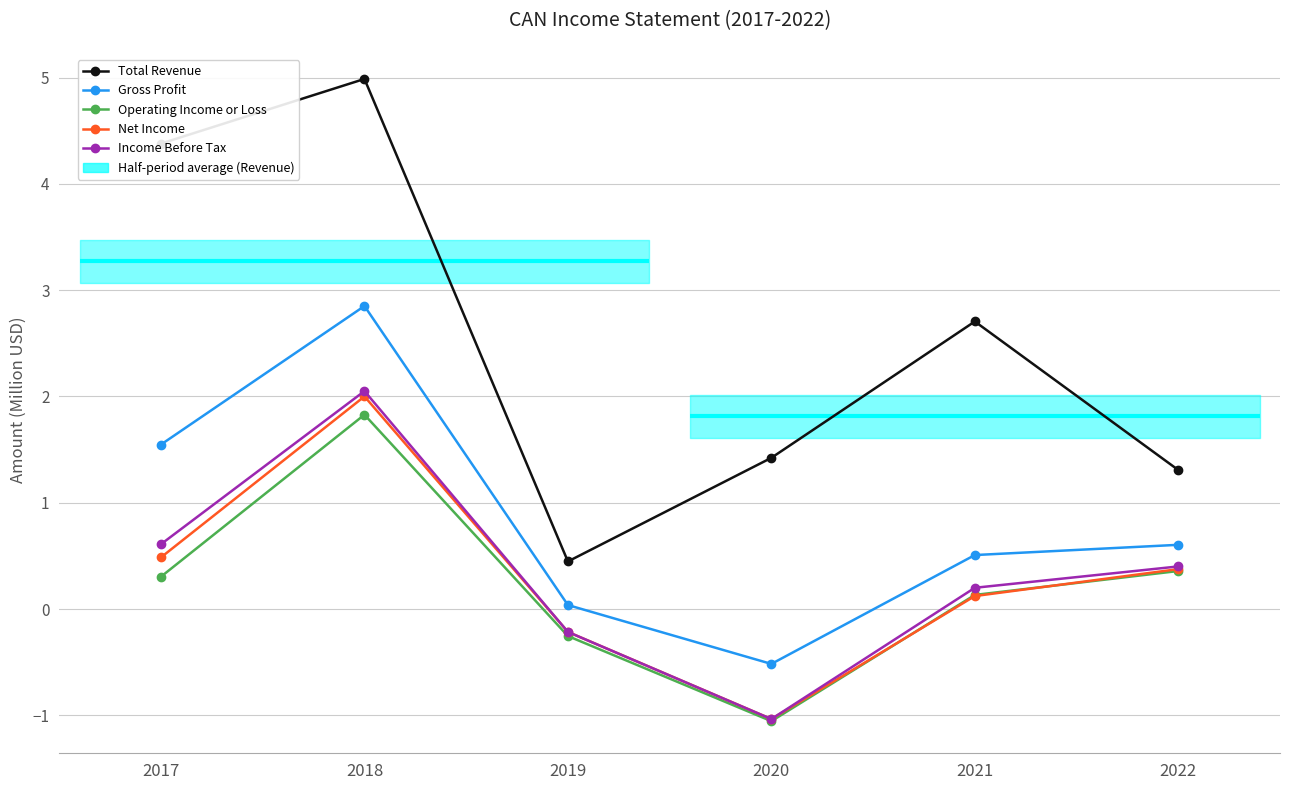

What is the average value of the Income Before Tax series?

0.3